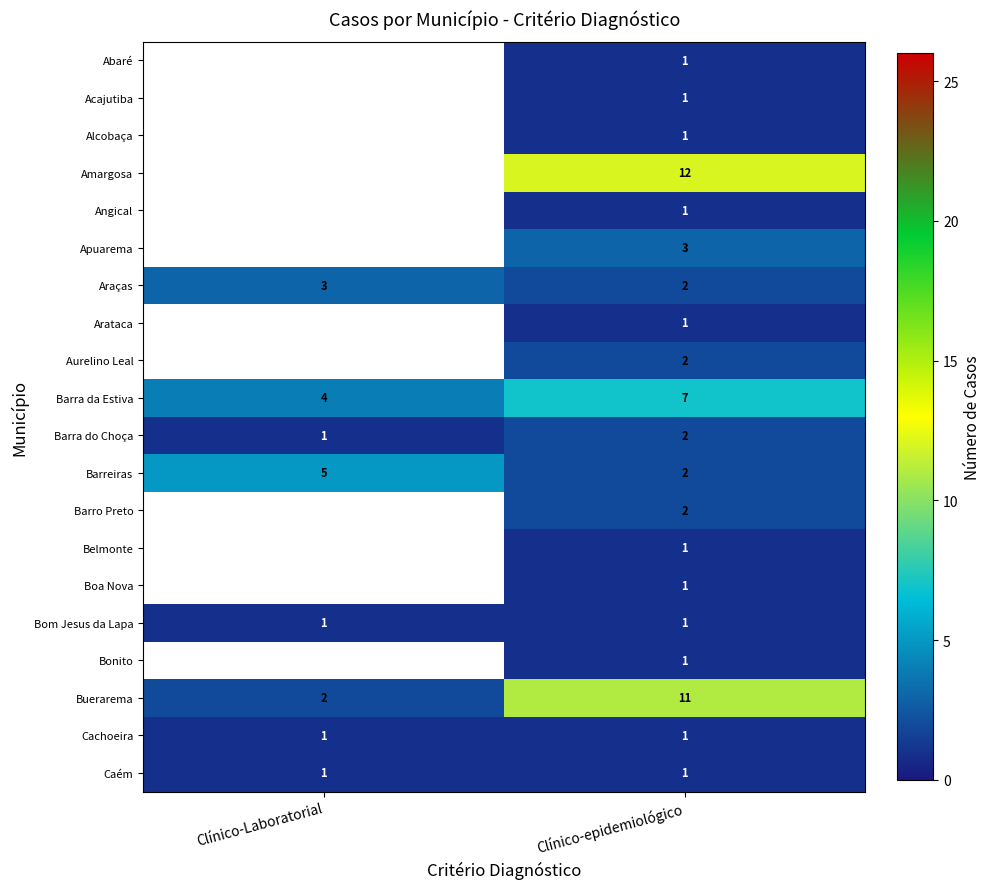

Rank the categories by Buerarema value from highest to lowest.

Clínico-epidemiológico, Clínico-Laboratorial